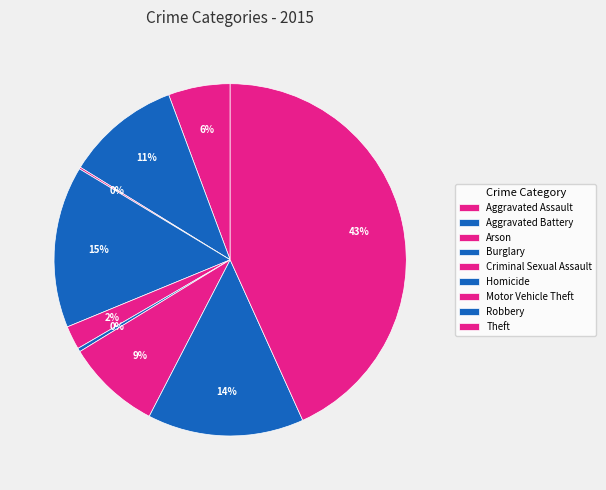

True or false: Aggravated Assault accounts for 1% of the total.

False